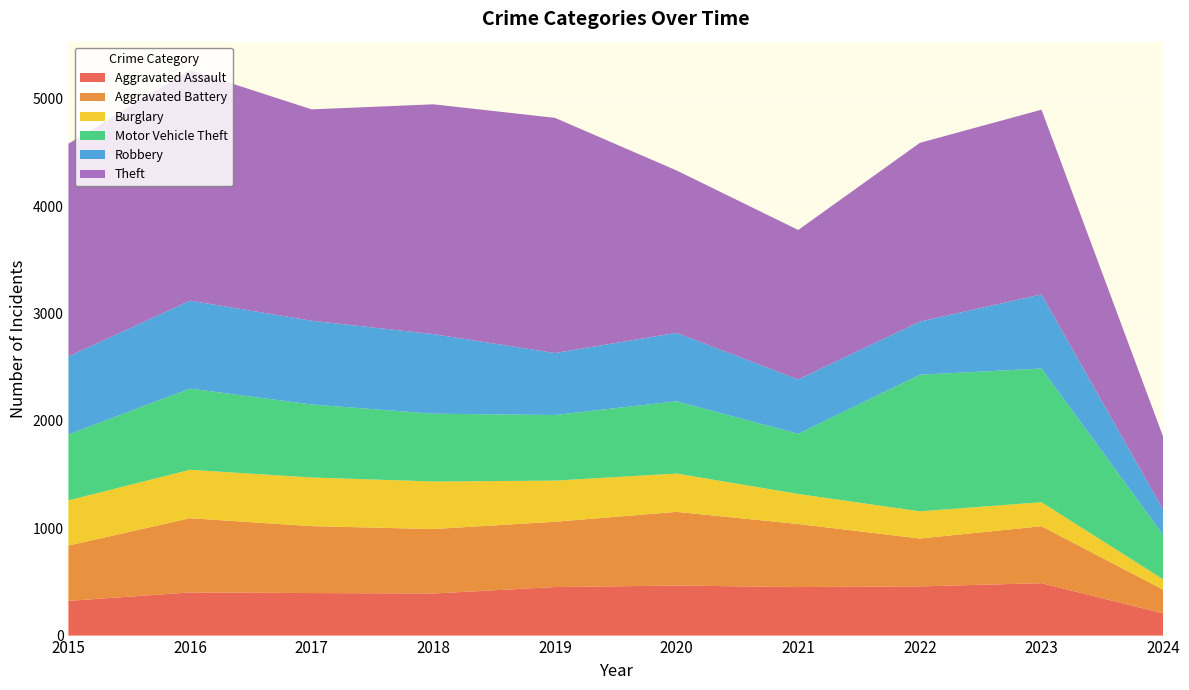

Reading right to left, extract all data points from this chart.

Aggravated Assault: 2024=207	2023=488	2022=458	2021=452	2020=466	2019=452	2018=392	2017=396	2016=402	2015=323
Aggravated Battery: 2024=221	2023=530	2022=446	2021=587	2020=686	2019=608	2018=600	2017=623	2016=691	2015=515
Burglary: 2024=96	2023=224	2022=253	2021=280	2020=357	2019=383	2018=443	2017=453	2016=451	2015=421
Motor Vehicle Theft: 2024=415	2023=1245	2022=1272	2021=560	2020=673	2019=611	2018=631	2017=680	2016=756	2015=614
Robbery: 2024=235	2023=690	2022=495	2021=506	2020=637	2019=577	2018=741	2017=780	2016=819	2015=726
Theft: 2024=678	2023=1720	2022=1664	2021=1392	2020=1512	2019=2190	2018=2140	2017=1968	2016=2148	2015=1981